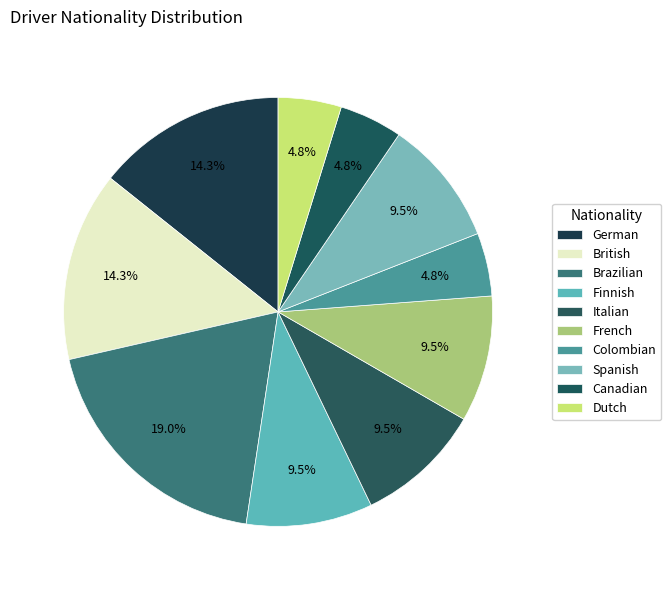

To the nearest percent, what portion does Colombian represent?

5%